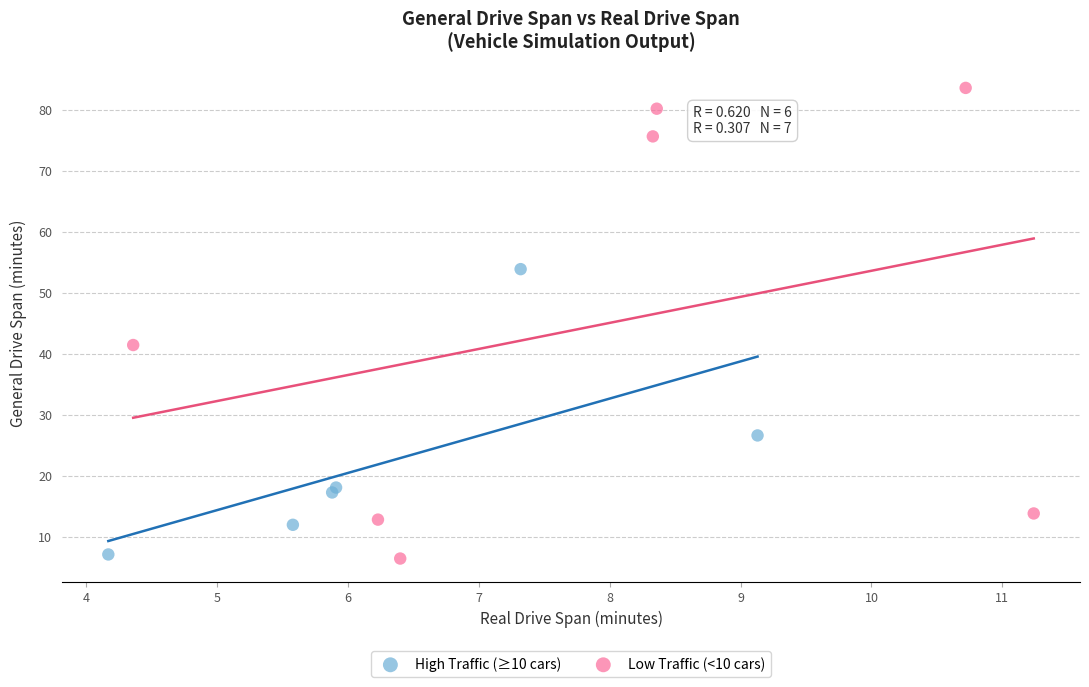

Which series has the largest Y range (max minus min)?

Low Traffic (<10 cars)